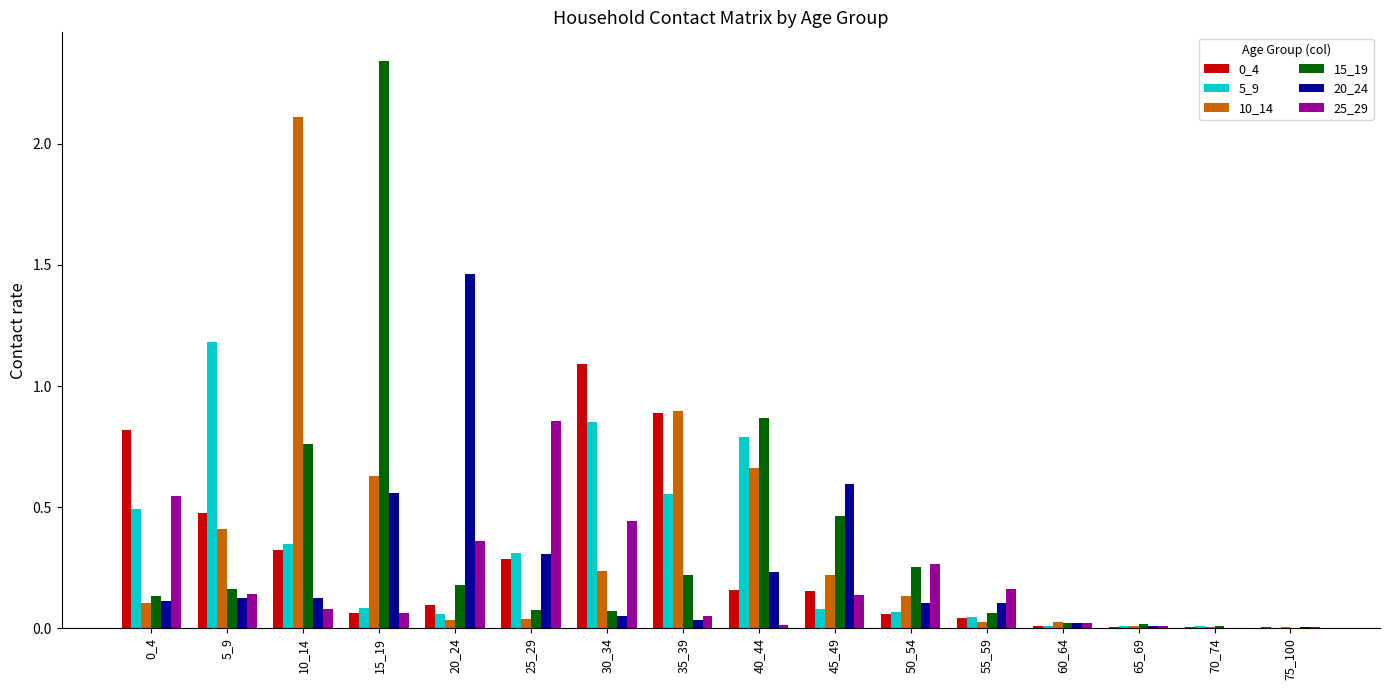

Are the bars grouped side by side (vs. stacked)?

Yes